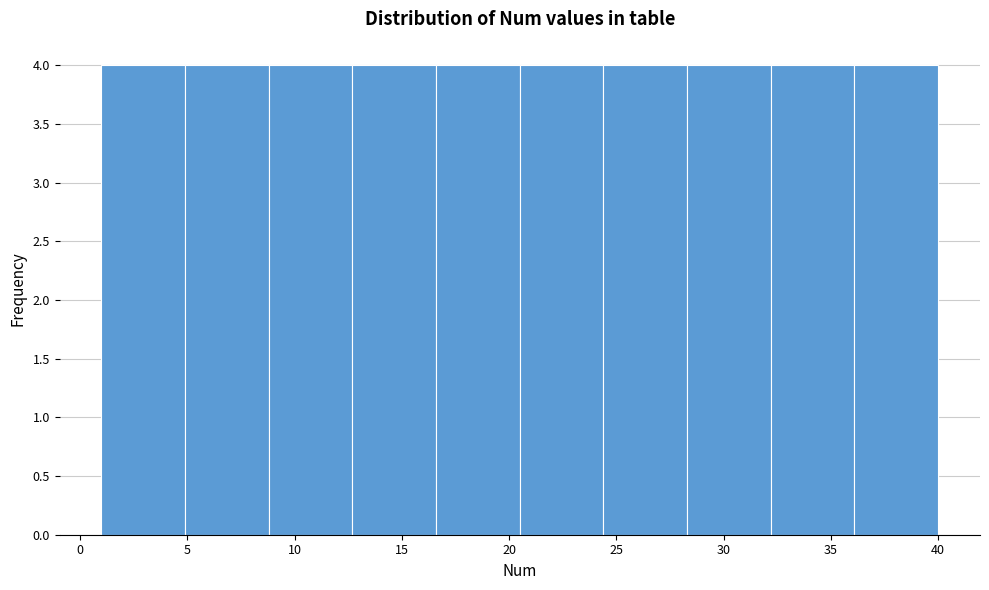

Reading left to right, list every bar in this chart as the range it spans on the x-axis followed by its height. Neither the bar edges nor the heights are printed on the chart, so give them approximately, as read against the axes.

1.0 to 4.9: 4
4.9 to 8.8: 4
8.8 to 12.7: 4
12.7 to 16.6: 4
16.6 to 20.5: 4
20.5 to 24.4: 4
24.4 to 28.3: 4
28.3 to 32.2: 4
32.2 to 36.1: 4
36.1 to 40.0: 4